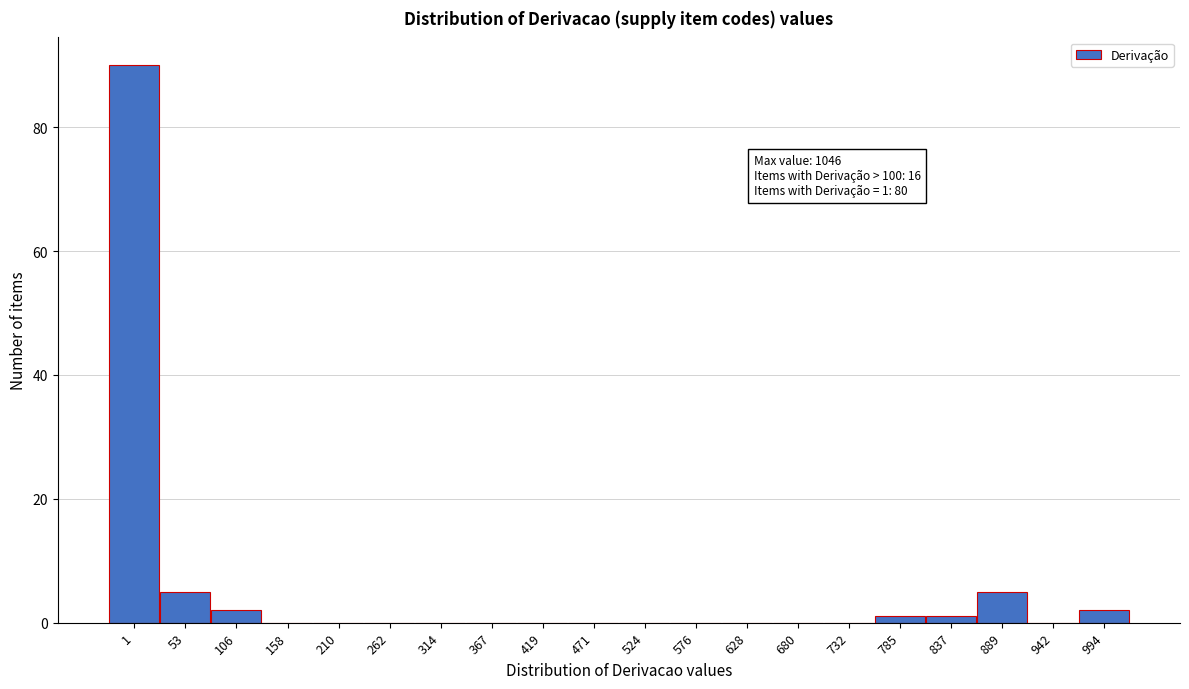

Reading left to right, extract all data points from this chart.

1=90	53=5	106=2	158=0	210=0	262=0	314=0	367=0	419=0	471=0	524=0	576=0	628=0	680=0	732=0	785=1	837=1	889=5	942=0	994=2